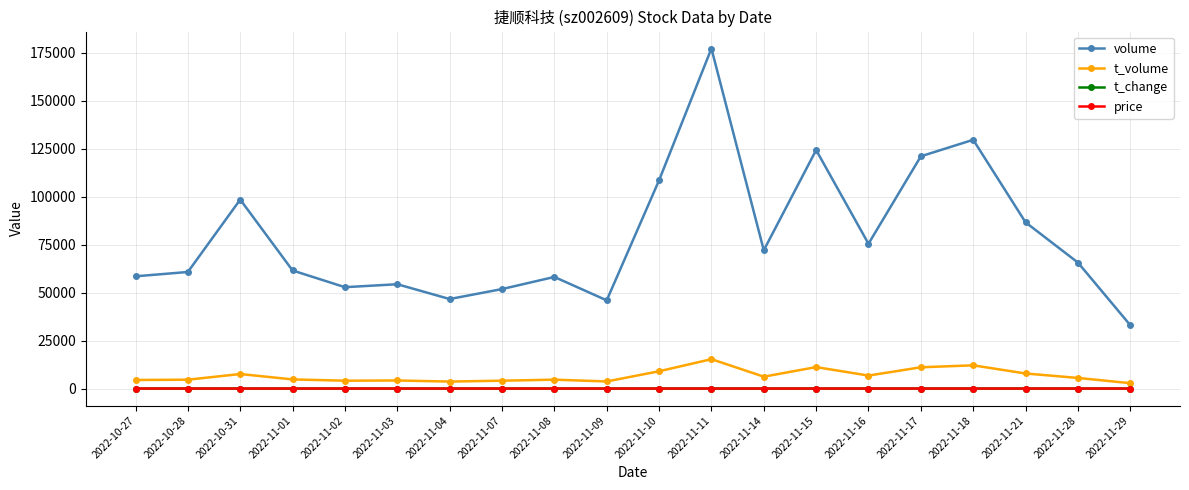

True or false: volume has more than 2 points higher than both neighbors.

True